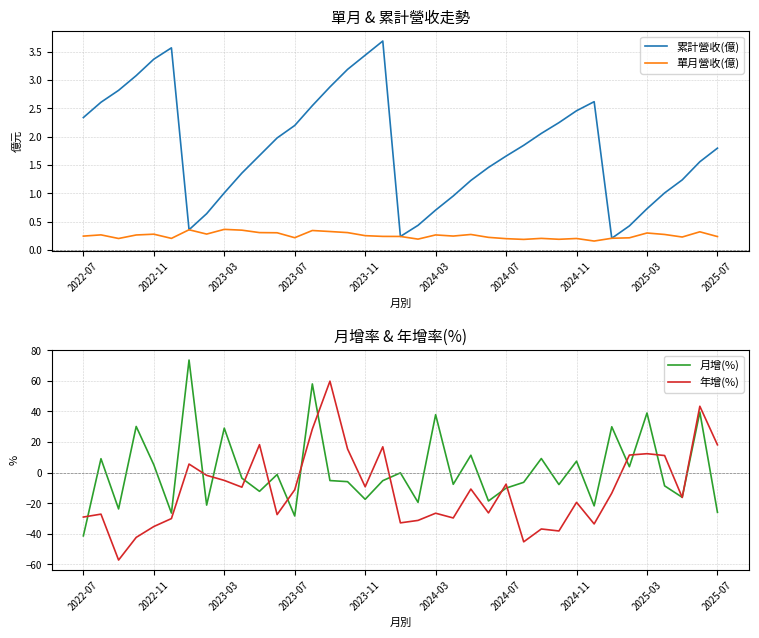

Does the chart have visible grid lines?

Yes